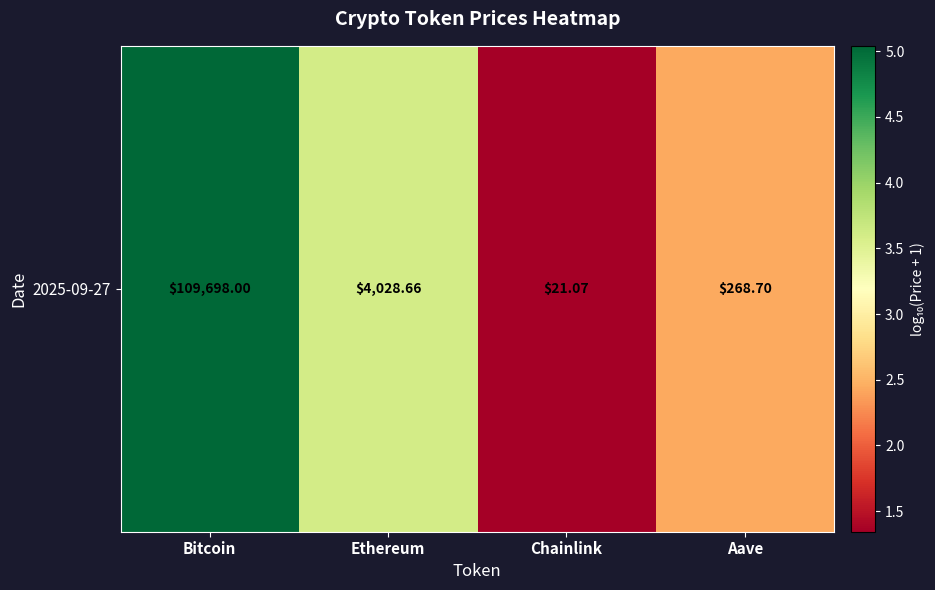

What is the sum of the values at Aave and Bitcoin?

7.5